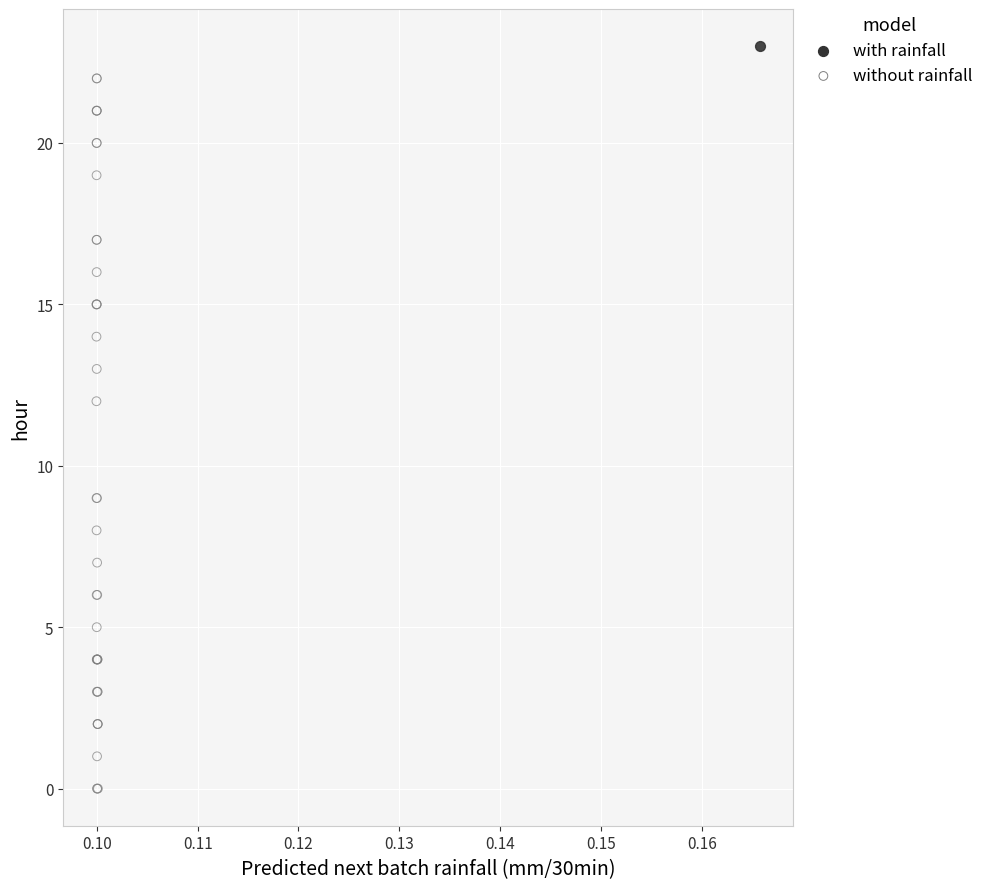

What are all the series names shown in the legend?

with rainfall, without rainfall